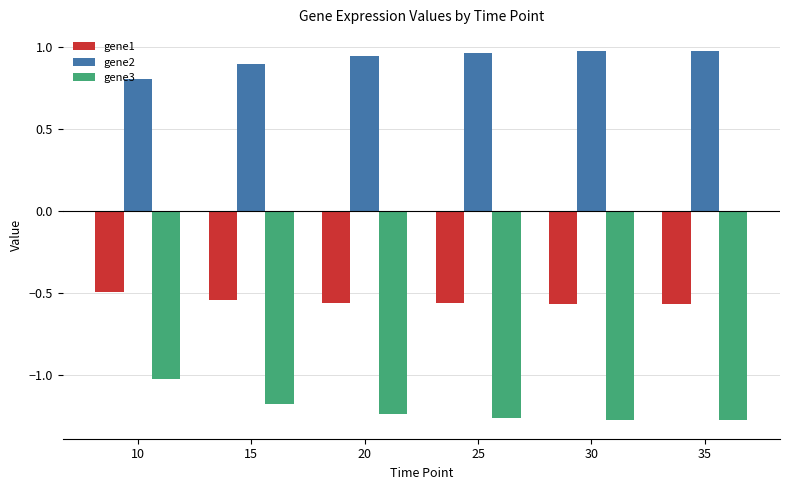

Which series has the largest total across all categories?

gene2